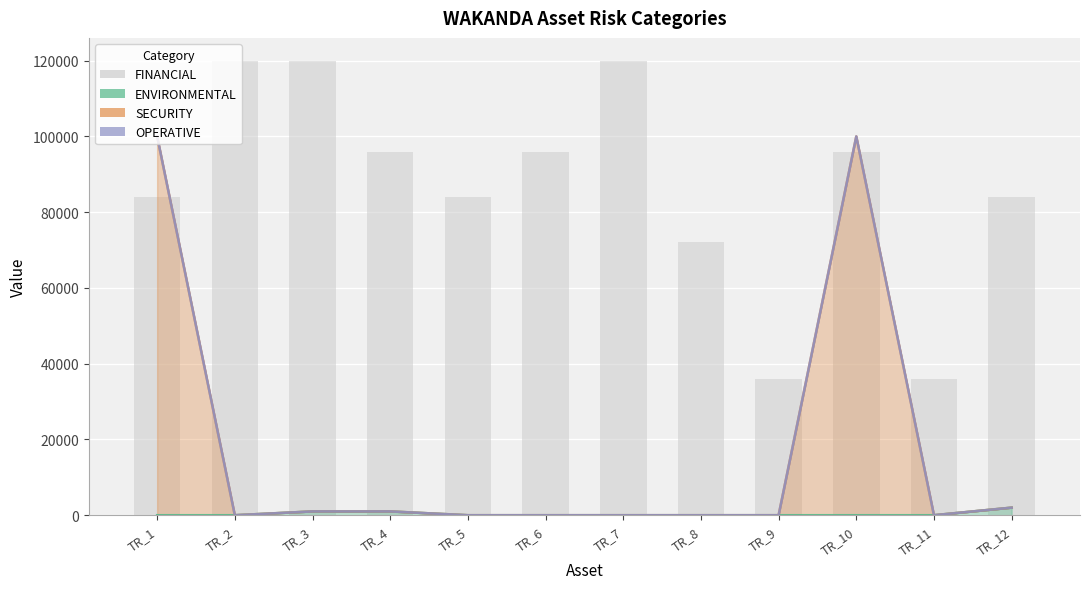

At how many categories does at least one series exceed 62591?

10